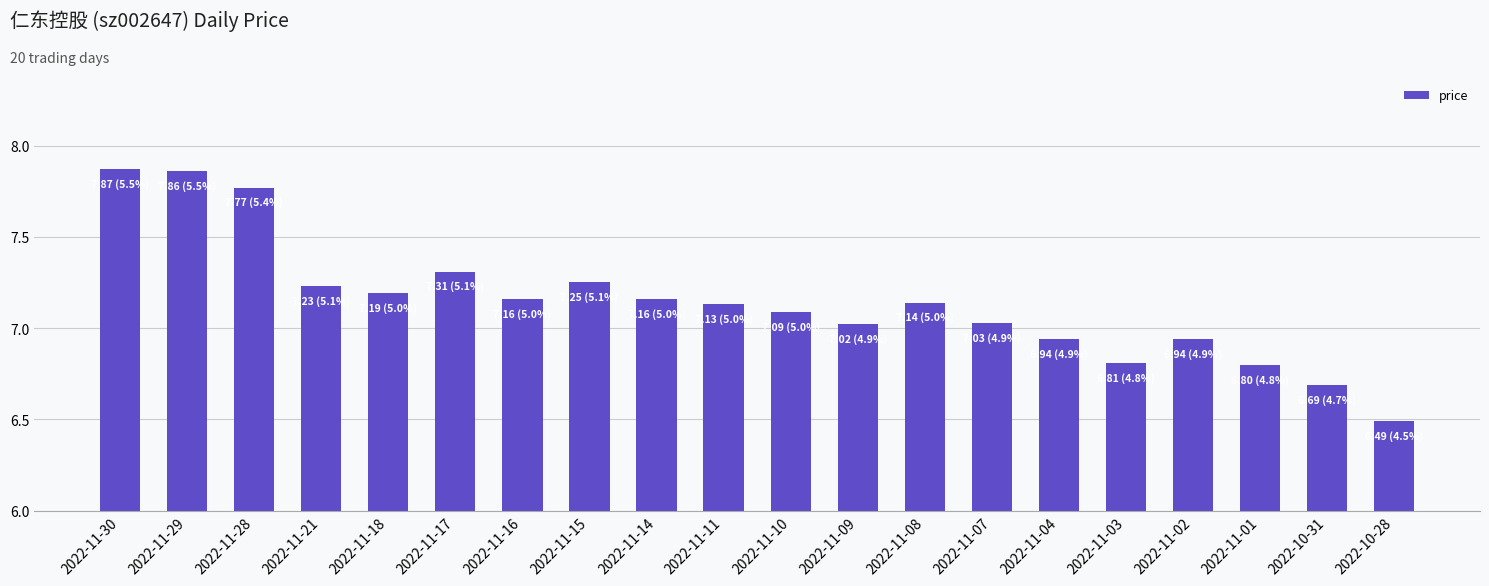

Which category has the lowest value across all series?

2022-10-28